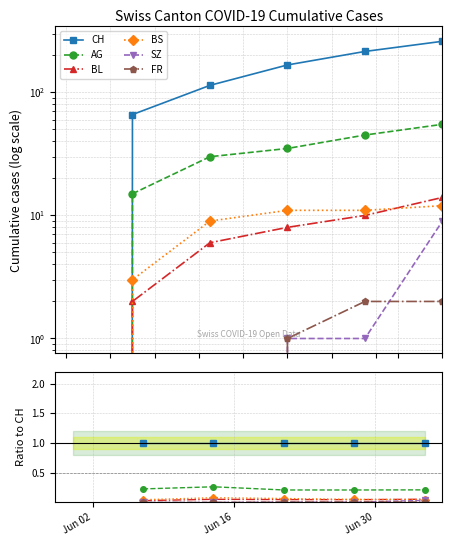

Does the chart have visible grid lines?

Yes